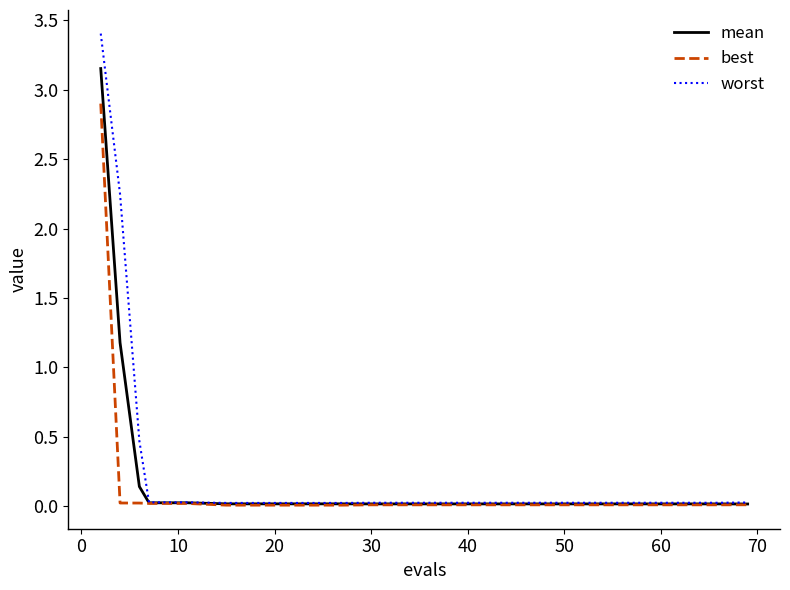

What is the greatest value displayed?

3.4